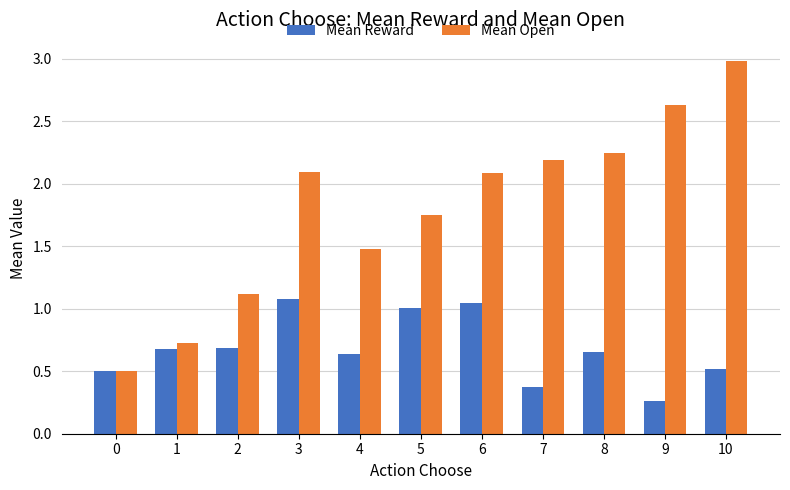

What is the maximum value for Mean Reward?

1.1